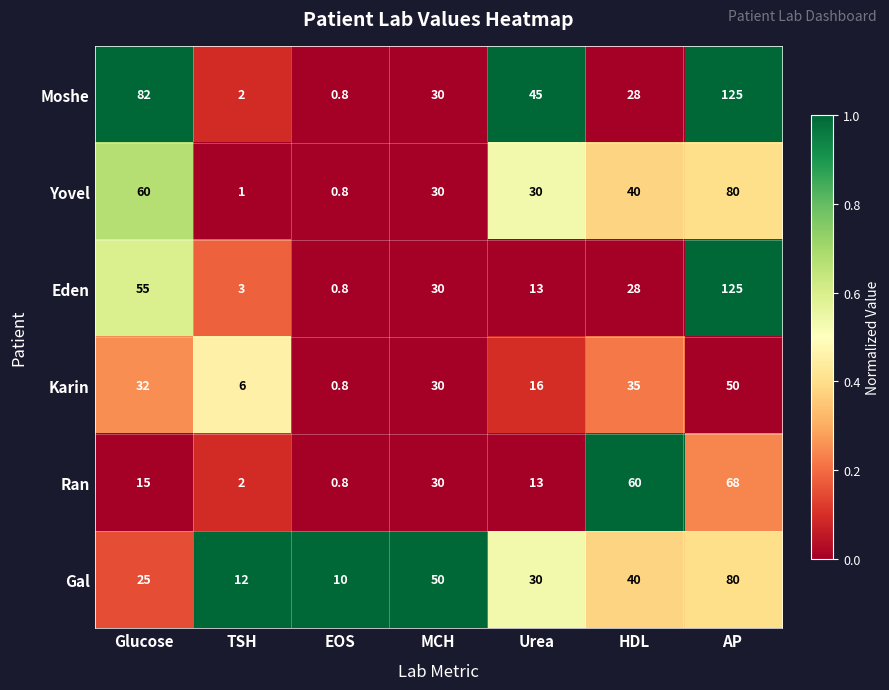

Which series has the largest total across all categories?

Moshe